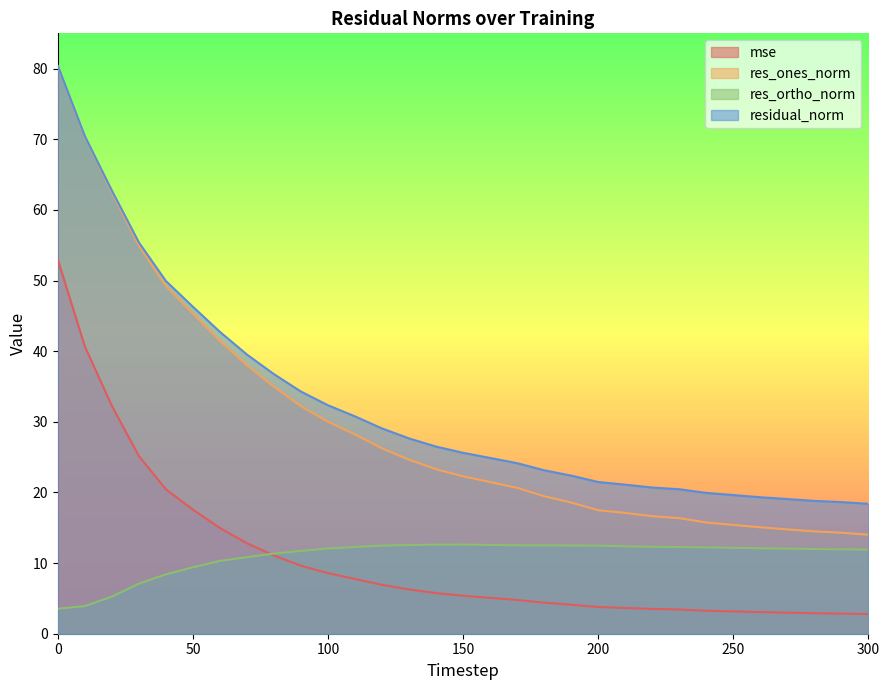

Which series has the widest spread of values?

res_ones_norm